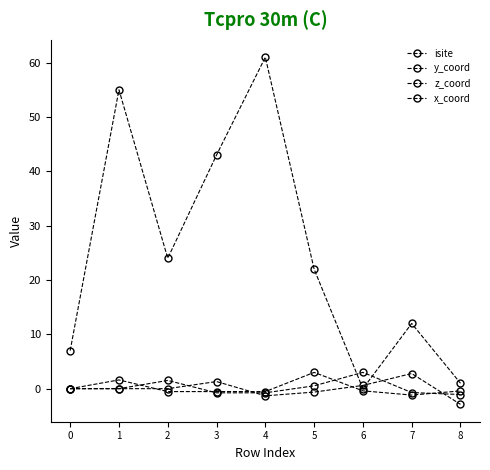

Where does the x_coord series first go above 0?

2